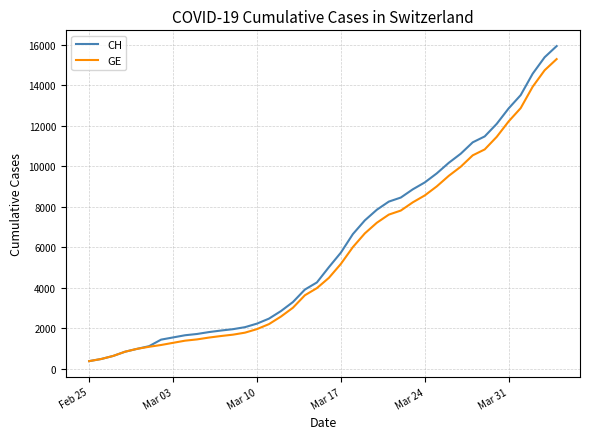

Which series has the largest range (max minus min)?

CH